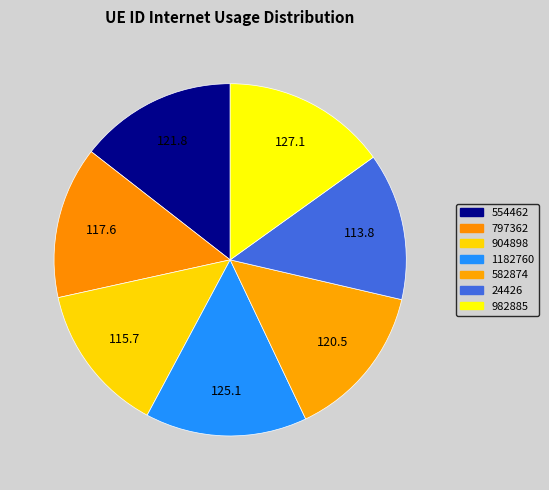

The 1182760 slice represents 15% of the pie. True or false?

True